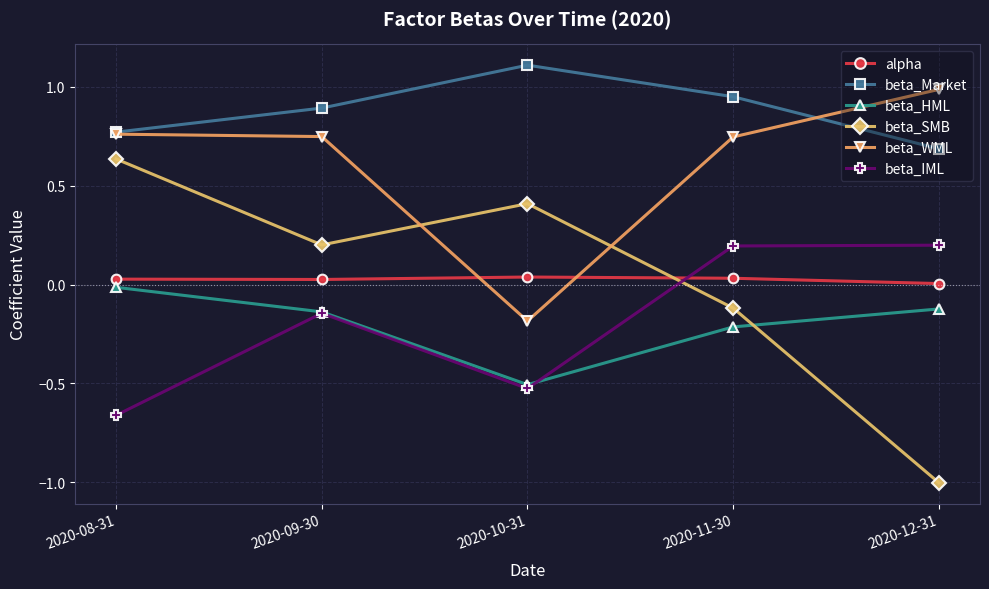

Which series has the largest total across all categories?

beta_Market